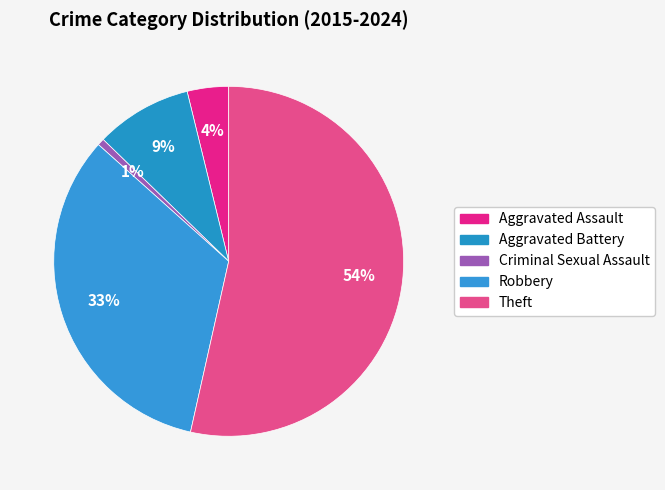

Combined, what portion of the pie is Robbery and Aggravated Battery?

42.0%